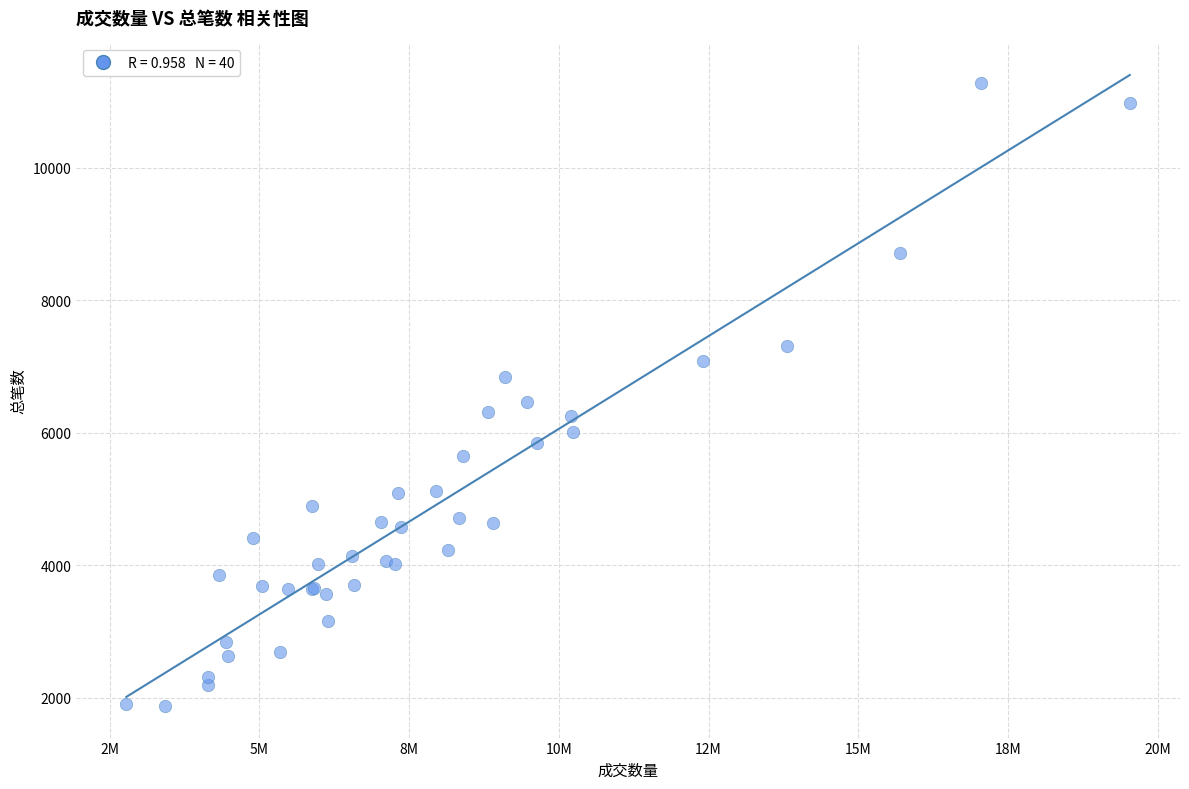

What Y value in the scatter plot is closest to 6577?

6455